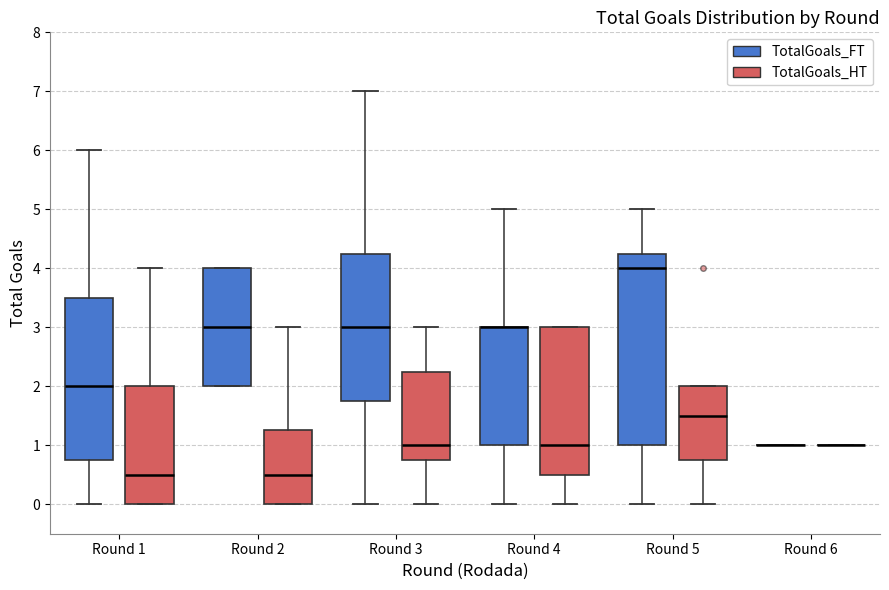

Reading left to right, read every box against the y-axis: the position of its median line, the range the box covers, and the ends of its whiskers. The values are not printed on the chart, so give them approximately, as read against the axis.

Round 1 (TotalGoals_FT): median 2.0, box 0.8 to 3.5, whiskers 0.0 to 6.0
Round 1 (TotalGoals_HT): median 0.5, box 0.0 to 2.0, whiskers 0.0 to 4.0
Round 2 (TotalGoals_FT): median 3.0, box 2.0 to 4.0, whiskers 2.0 to 4.0
Round 2 (TotalGoals_HT): median 0.5, box 0.0 to 1.3, whiskers 0.0 to 3.0
Round 3 (TotalGoals_FT): median 3.0, box 1.8 to 4.3, whiskers 0.0 to 7.0
Round 3 (TotalGoals_HT): median 1.0, box 0.8 to 2.3, whiskers 0.0 to 3.0
Round 4 (TotalGoals_FT): median 3.0 (drawn on the box's upper edge), box 1.0 to 3.0, whiskers 0.0 to 5.0
Round 4 (TotalGoals_HT): median 1.0, box 0.5 to 3.0, whiskers 0.0 to 3.0
Round 5 (TotalGoals_FT): median 4.0, box 1.0 to 4.3, whiskers 0.0 to 5.0
Round 5 (TotalGoals_HT): median 1.5, box 0.8 to 2.0, whiskers 0.0 to 2.0
Round 6 (TotalGoals_FT): box collapsed to a line at 1.0, whiskers 1.0 to 1.0
Round 6 (TotalGoals_HT): box collapsed to a line at 1.0, whiskers 1.0 to 1.0